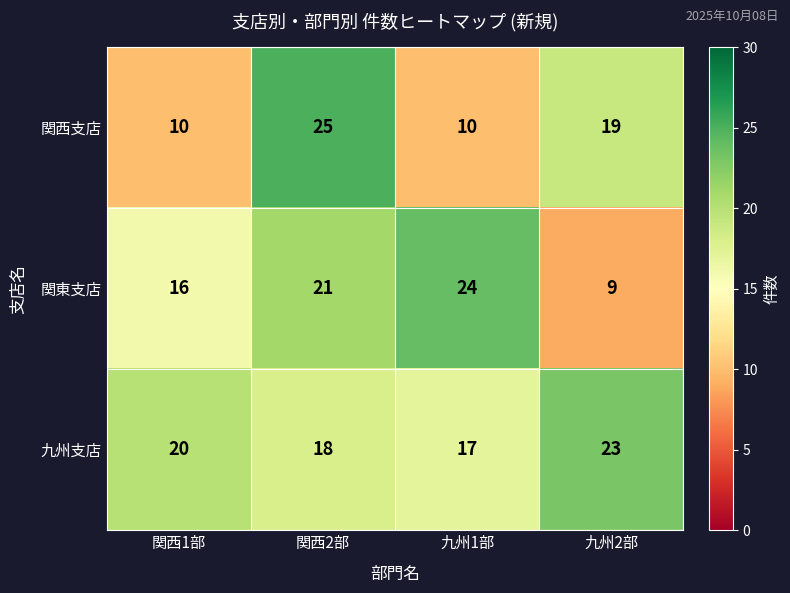

How many values in the 関西支店 series are below 19?

2